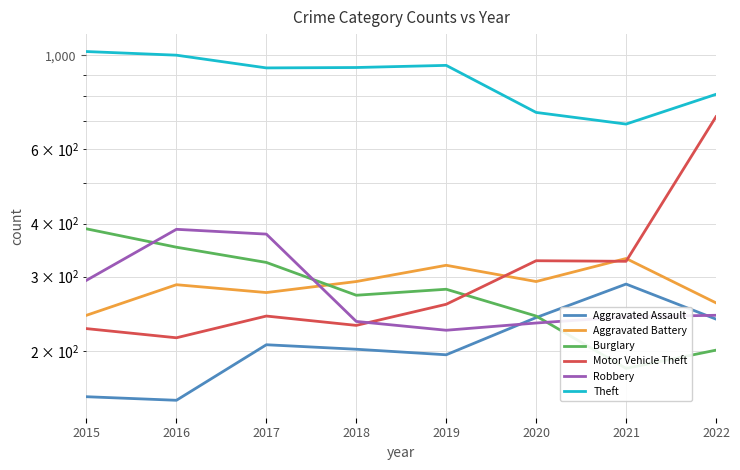

Reading left to right, transcribe all the data shown in this chart.

Aggravated Assault: 156	153	207	202	196	240	288	238
Aggravated Battery: 243	287	275	292	319	292	331	260
Burglary: 389	352	324	271	280	242	182	201
Motor Vehicle Theft: 226	215	242	230	258	327	326	716
Robbery: 294	388	378	235	224	233	241	243
Theft: 1021	1001	934	936	947	733	688	809